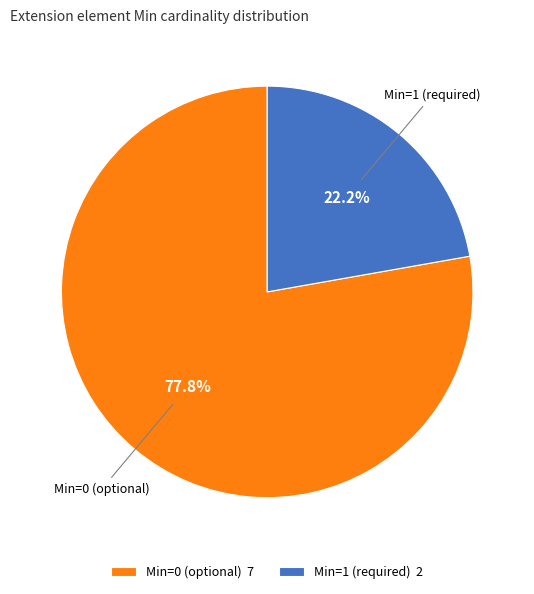

Rank the categories by value from highest to lowest.

Min=0 (optional) 7, Min=1 (required) 2